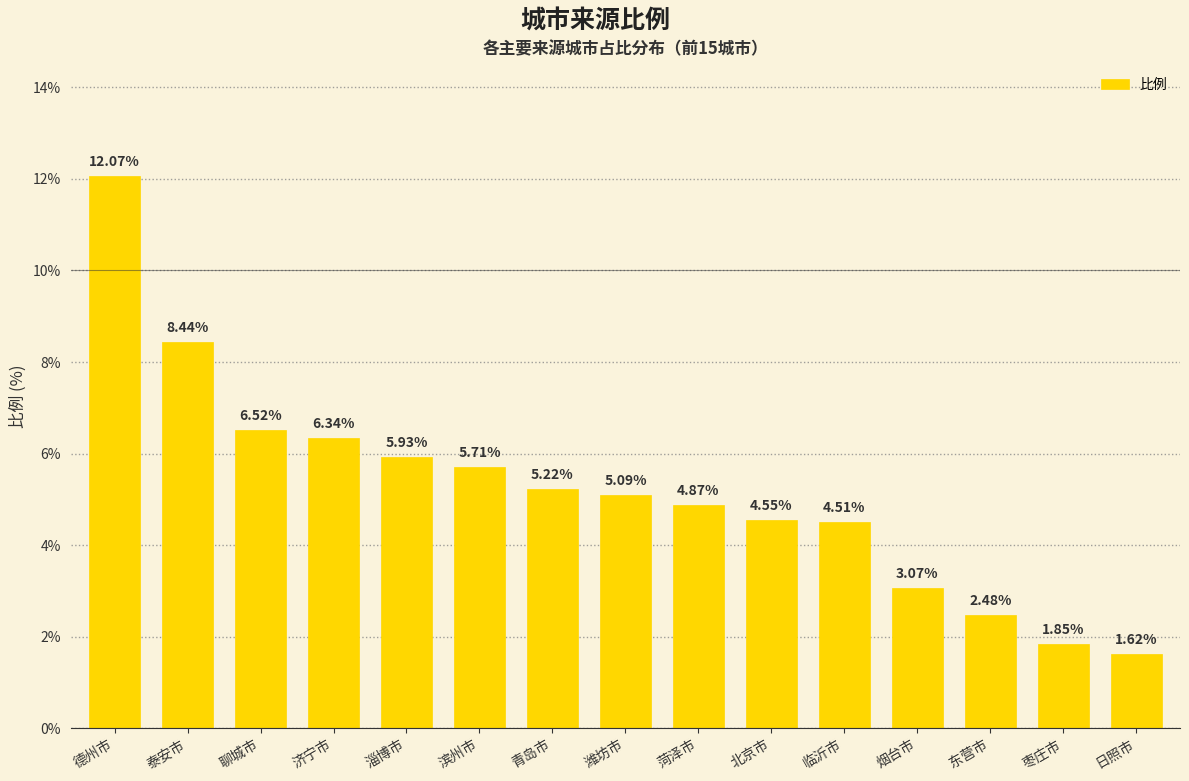

What is the sum of the values at 临沂市 and 德州市?

16.6